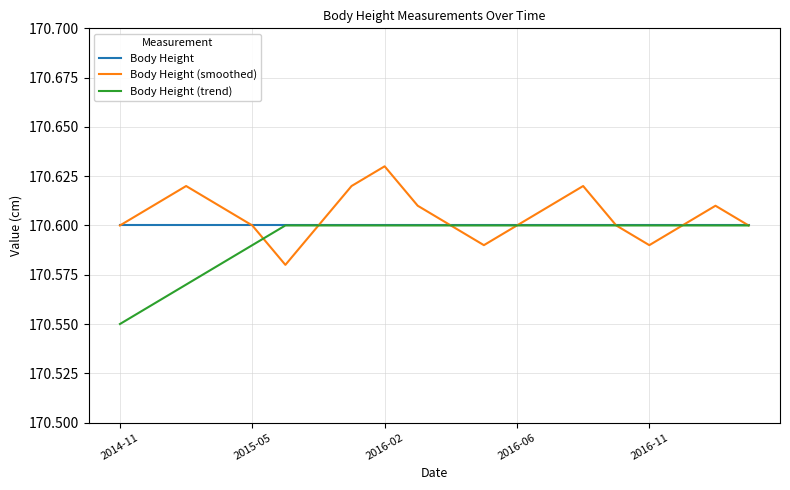

Does the chart have visible grid lines?

Yes